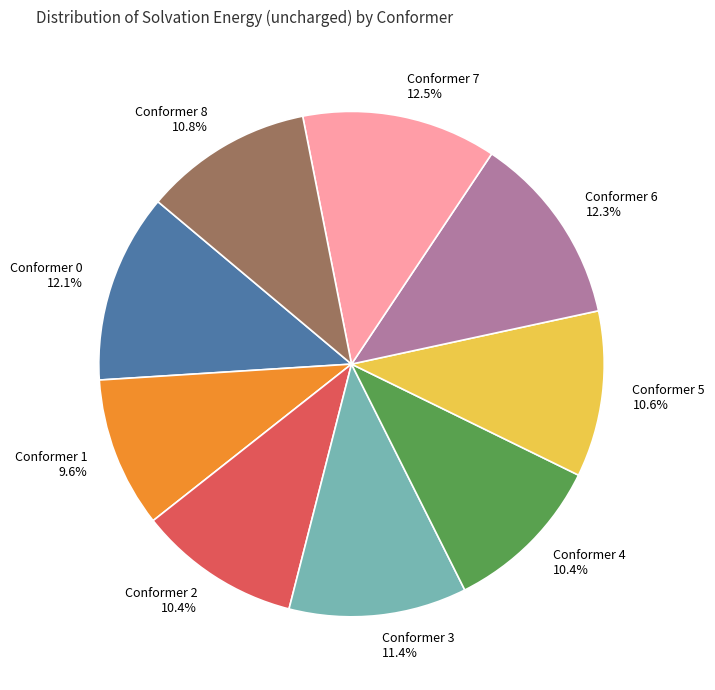

Is there a majority slice in this chart?

No